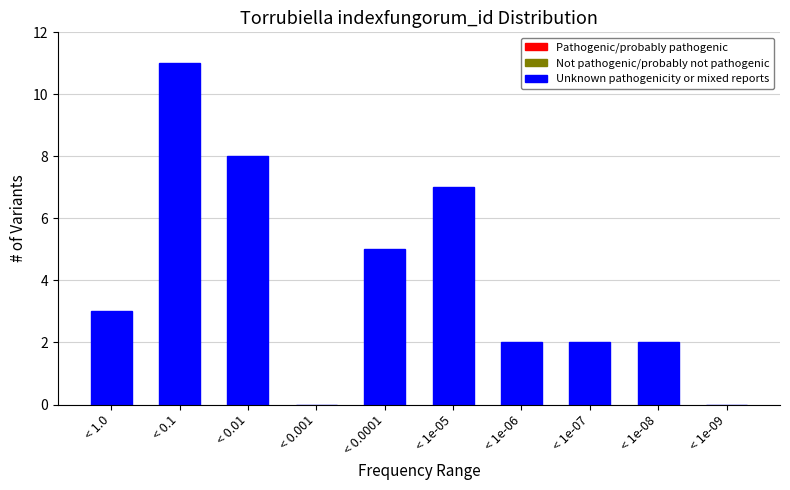

Reading left to right, transcribe all the data shown in this chart.

< 1.0=3	< 0.1=11	< 0.01=8	< 0.001=0	< 0.0001=5	< 1e-05=7	< 1e-06=2	< 1e-07=2	< 1e-08=2	< 1e-09=0